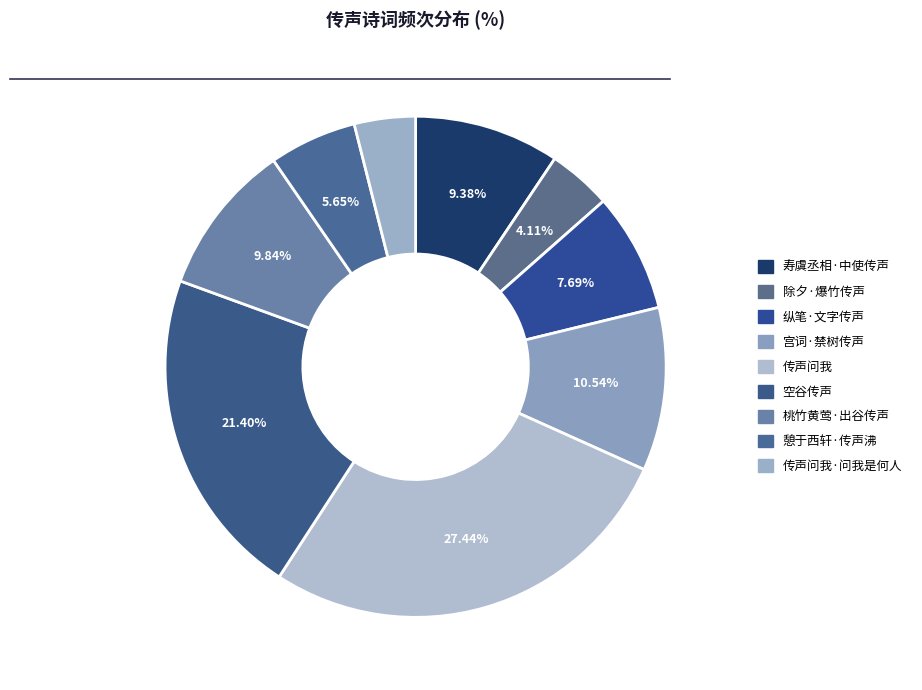

To the nearest percent, what is the difference between the largest and smallest slice percentages?

23%